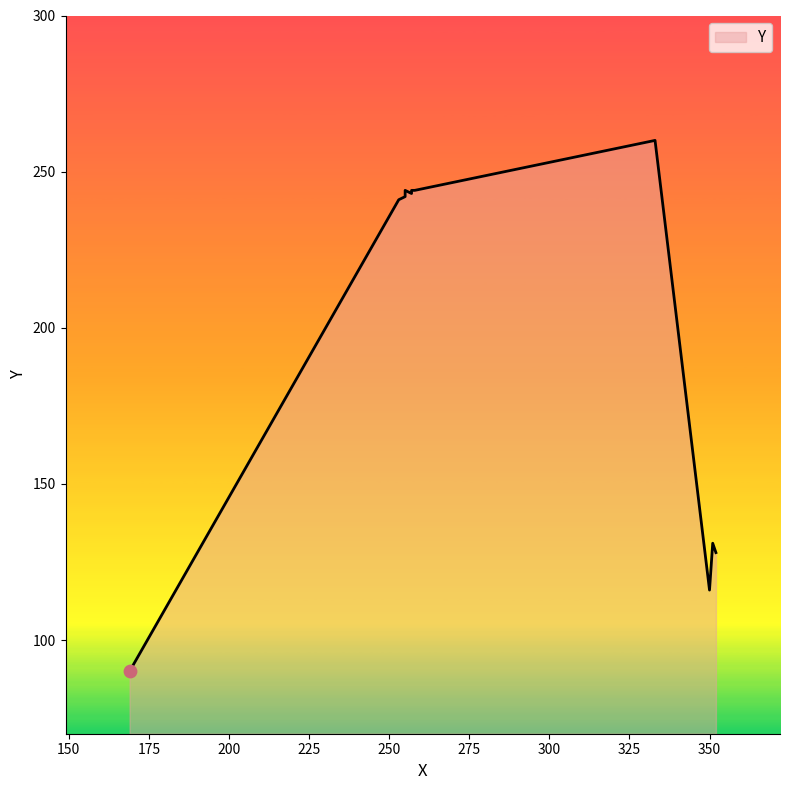

Which has a higher value, 257 or 351?

257